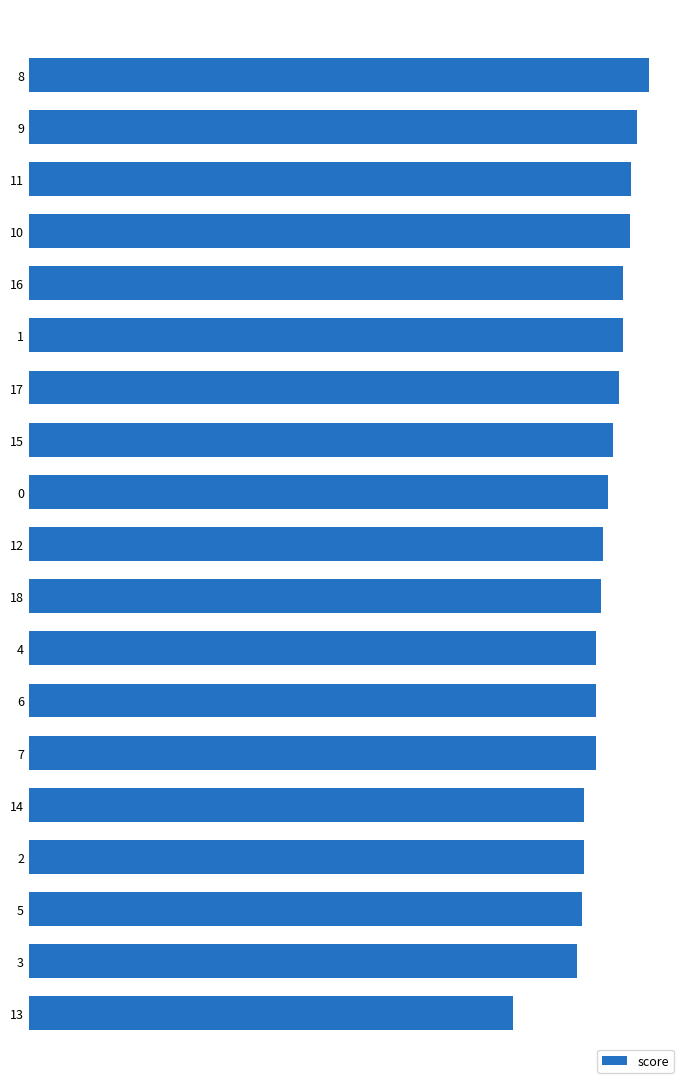

What is the ratio of the value at 16 to the value at 17?

1.0